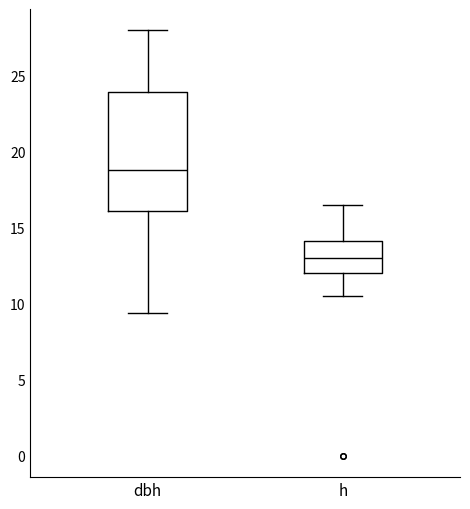

Comparing the boxes themselves (not the whiskers), which one is the tallest?

dbh